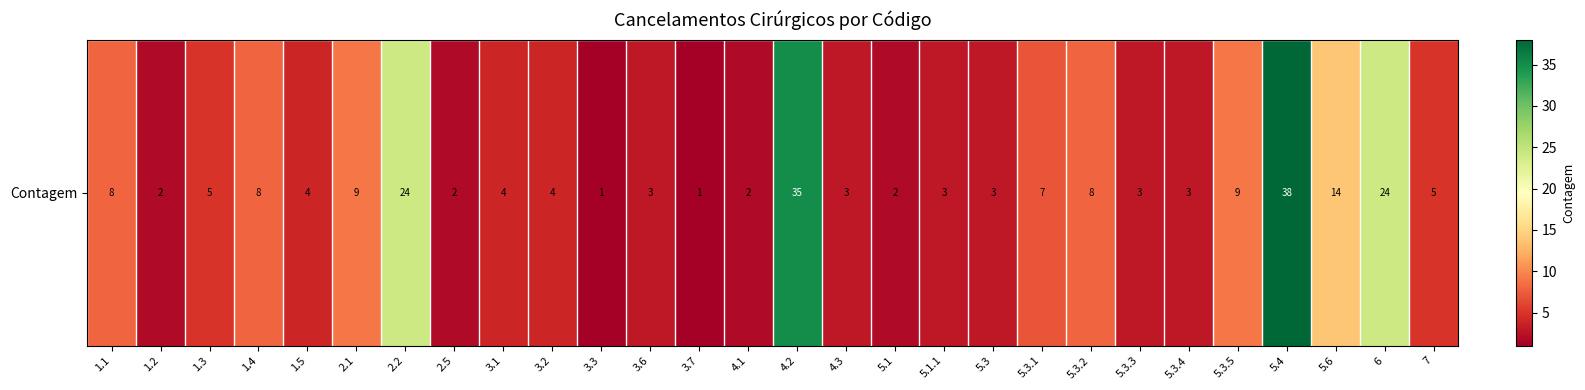

How many categories are shown in the chart?

28